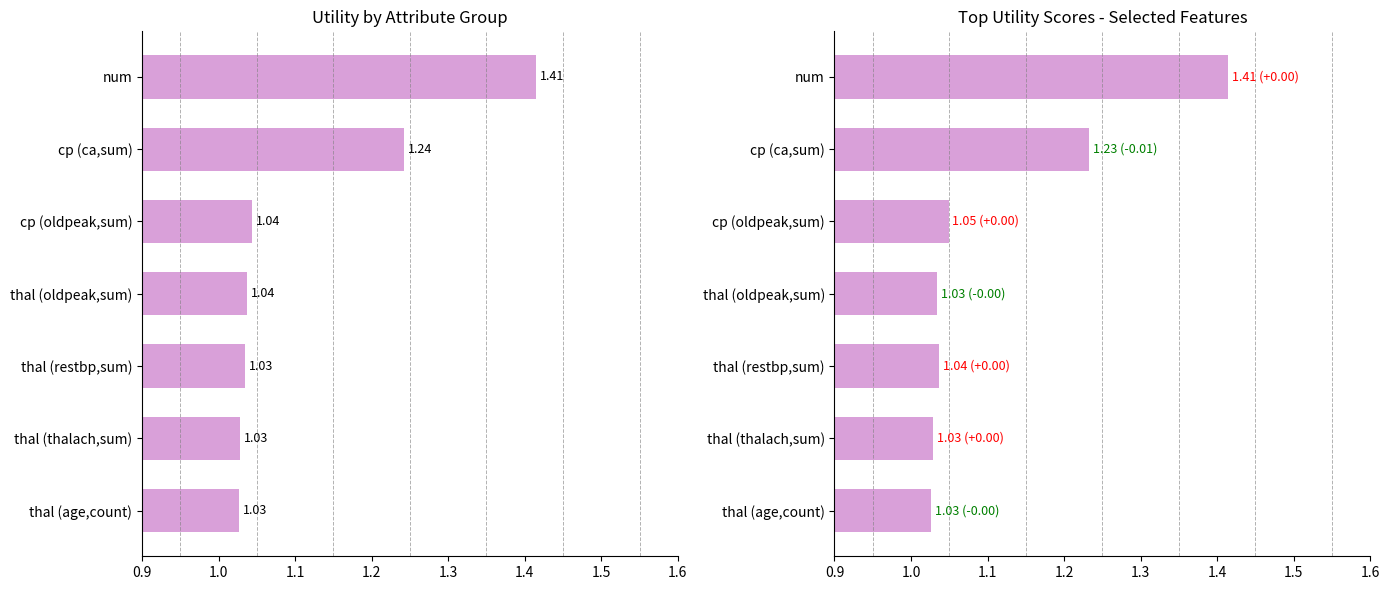

The value of avg_utility at thal (thalach,sum) is 1.8. True or false?

False